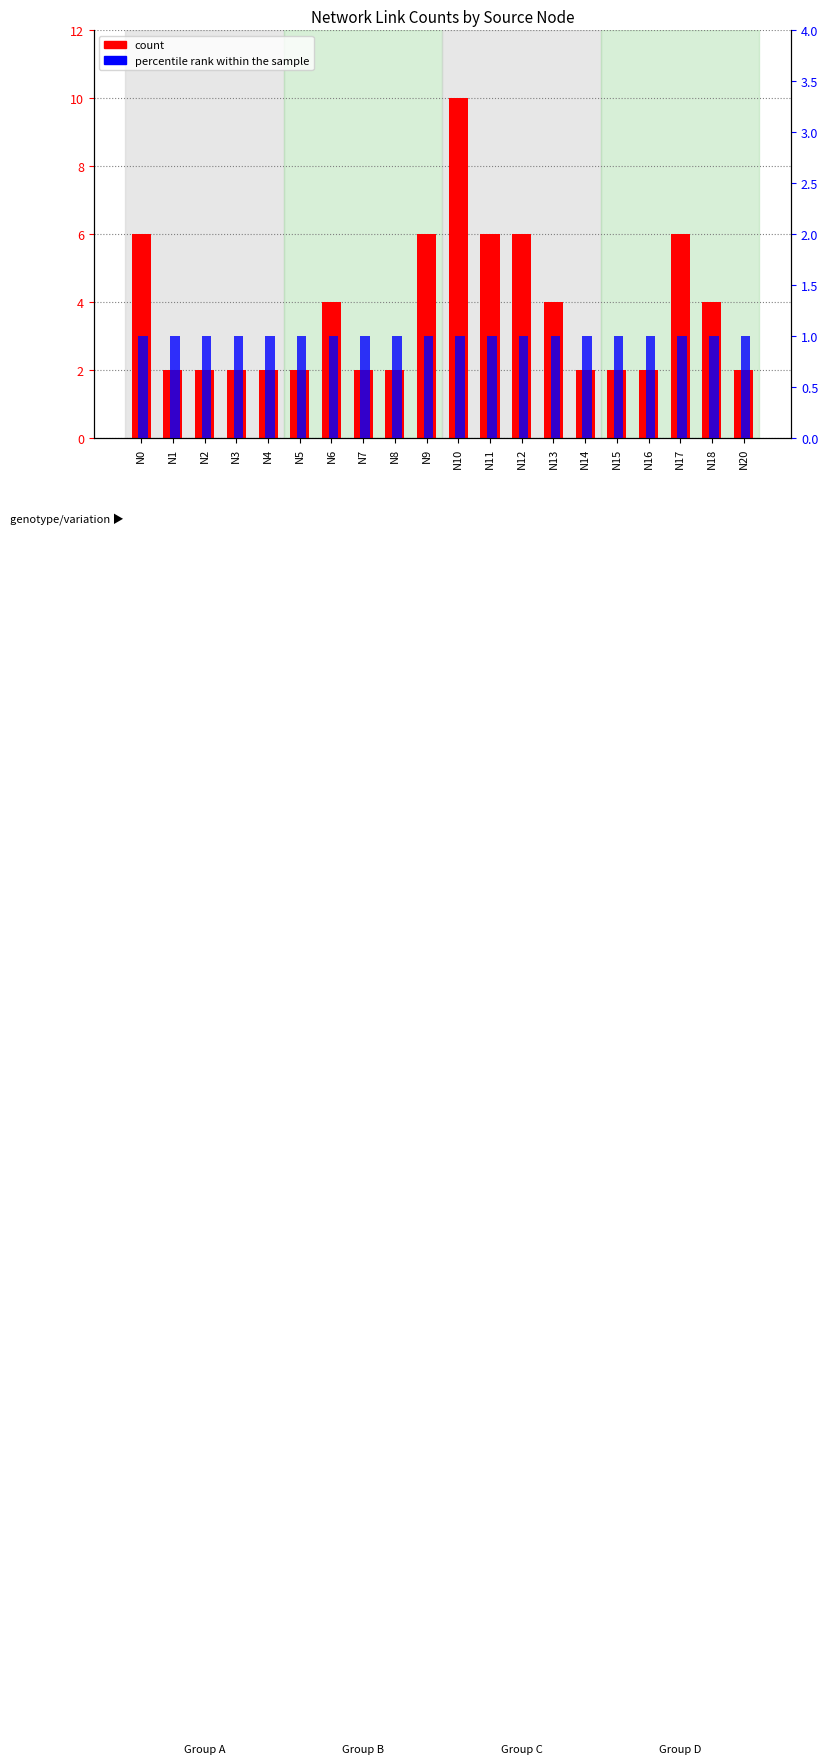

Which label corresponds to the largest value in the chart?

N10